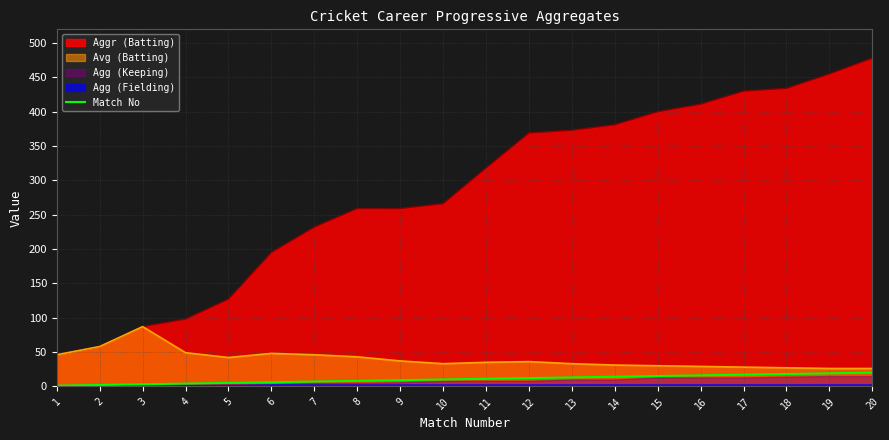

True or false: Aggr (Batting) has a value of 400 at 15.

True